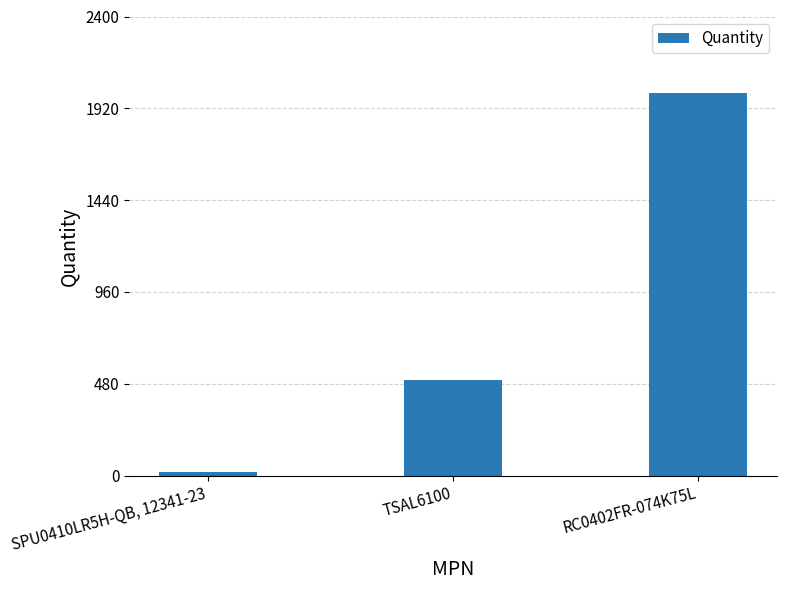

What is the change in value from SPU0410LR5H-QB, 12341-23 to TSAL6100?

+480